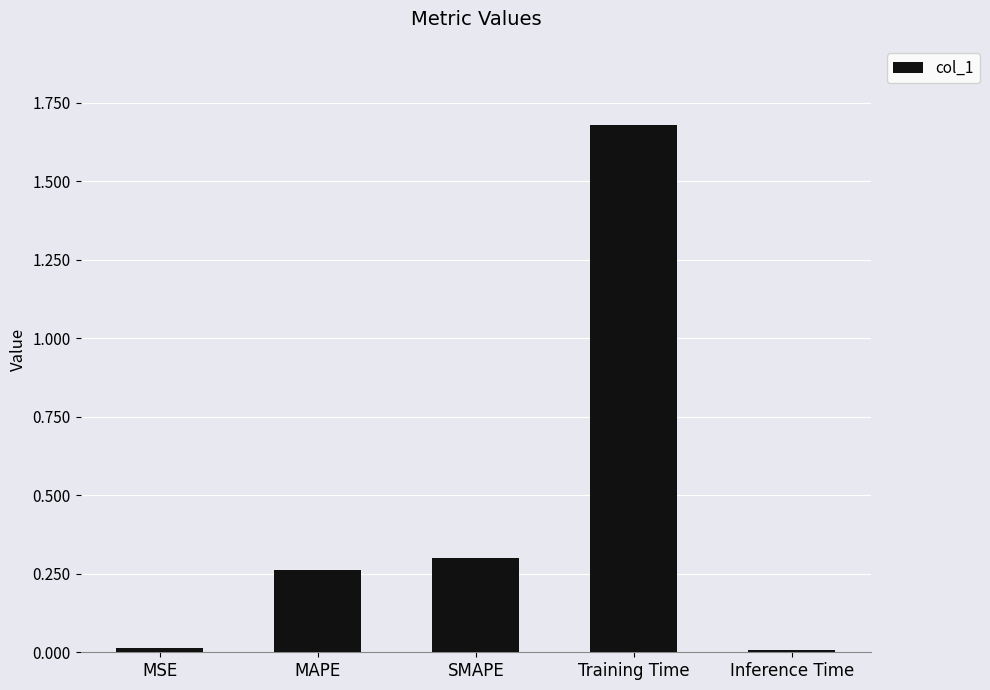

Is it true that the value at MAPE is 0.4?

False